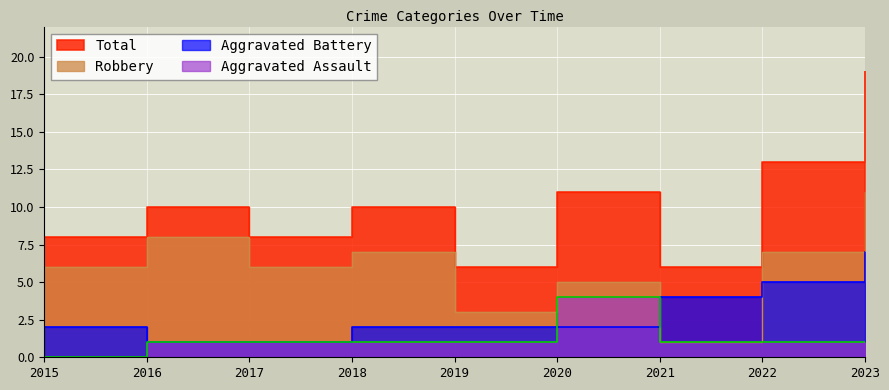

True or false: Aggravated Battery and Total cross at least once.

False